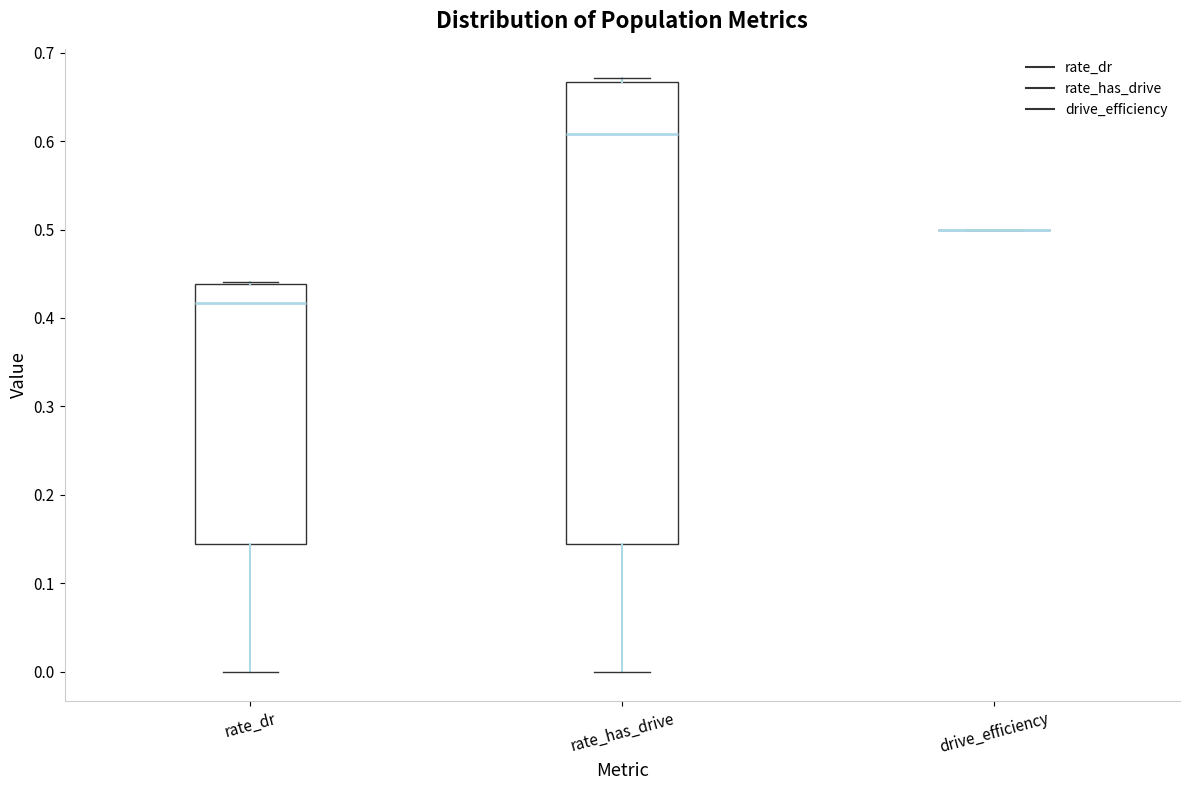

Reading left to right, read every box against the y-axis: the position of its median line, the range the box covers, and the ends of its whiskers. The values are not printed on the chart, so give them approximately, as read against the axis.

rate_dr: median 0.42, box 0.14 to 0.44, whiskers 0.00 to 0.44
rate_has_drive: median 0.61, box 0.14 to 0.67, whiskers 0.00 to 0.67 (just above the box's upper edge)
drive_efficiency: box collapsed to a line at 0.50, whiskers 0.50 to 0.50